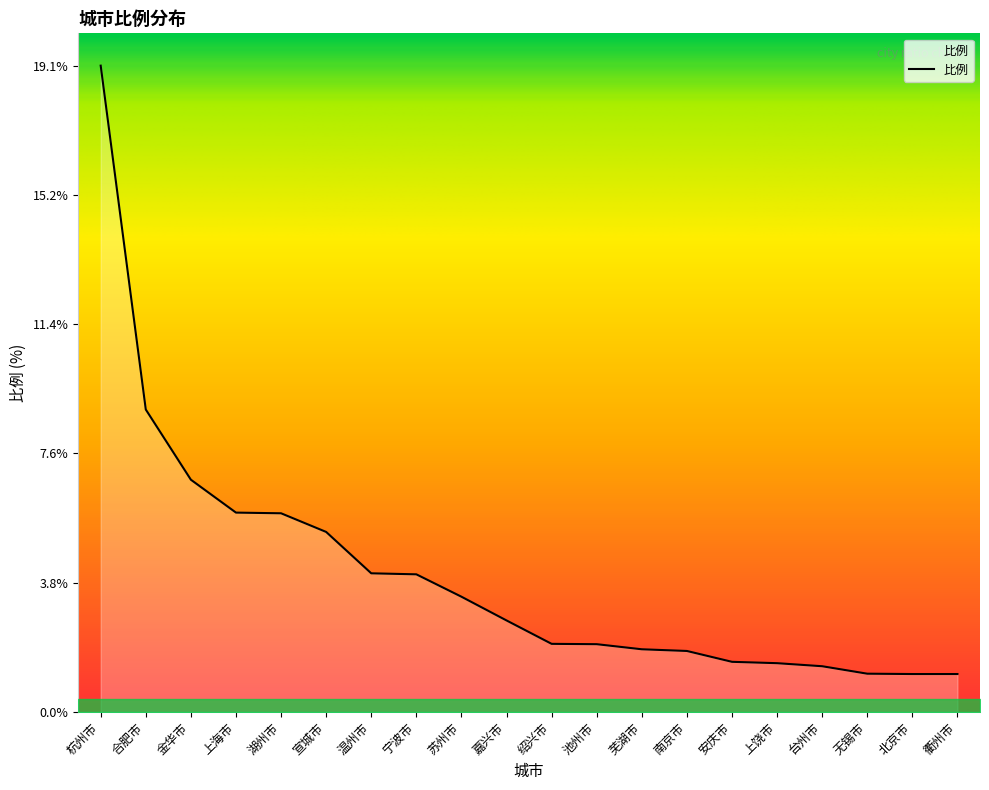

What is the difference between the maximum and minimum values?

17.9